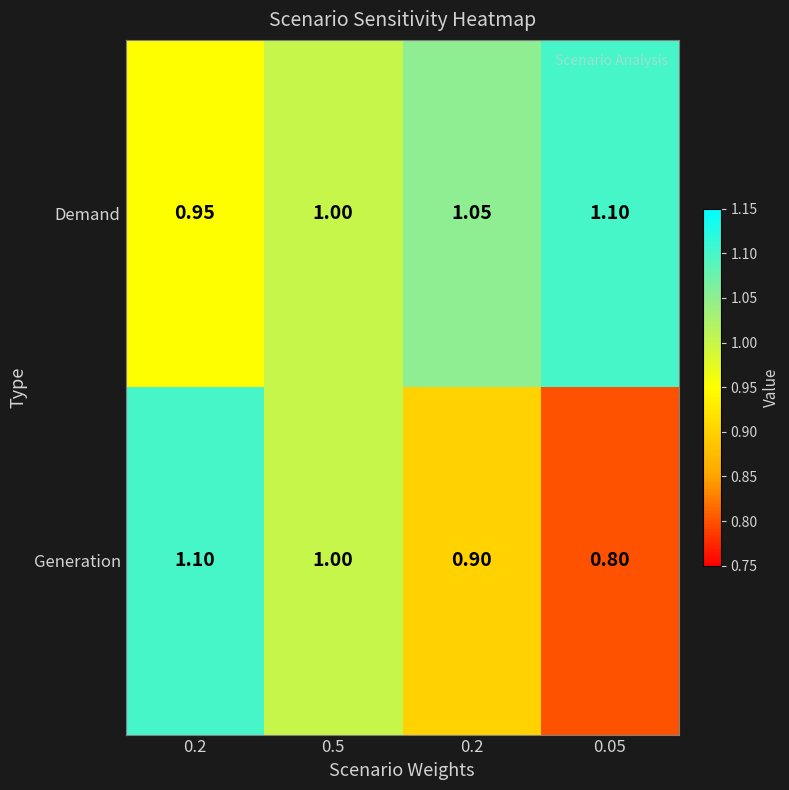

Reading left to right, extract all data points from this chart.

Demand: 0.2=0.9	0.5=1.0	0.2=1.1	0.05=1.1
Generation: 0.2=1.1	0.5=1.0	0.2=0.9	0.05=0.8